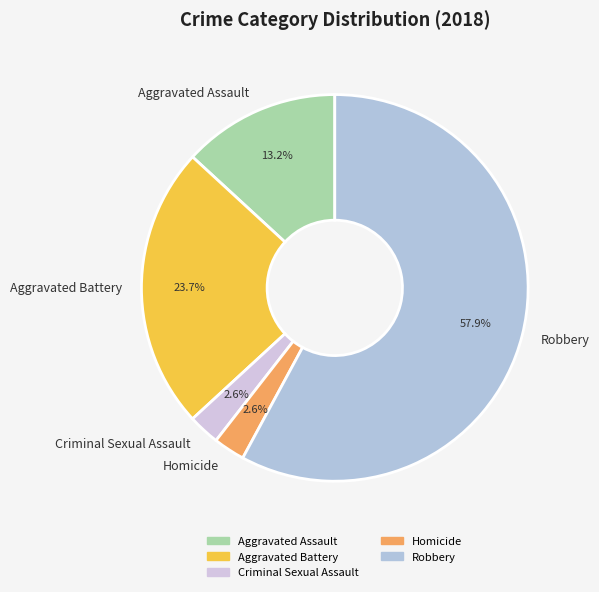

True or false: Aggravated Assault accounts for 20% of the total.

False